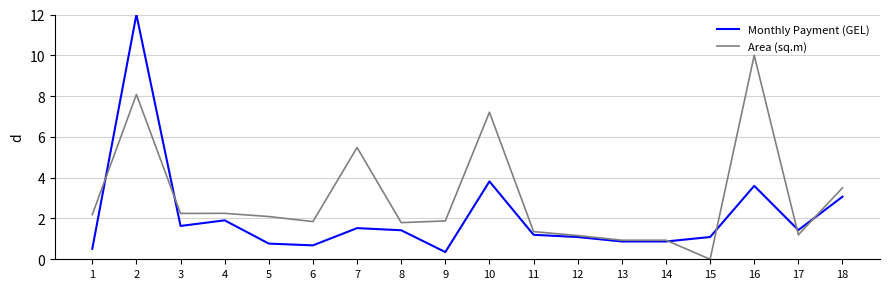

True or false: Area (sq.m) and Monthly Payment (GEL) intersect in this chart.

True